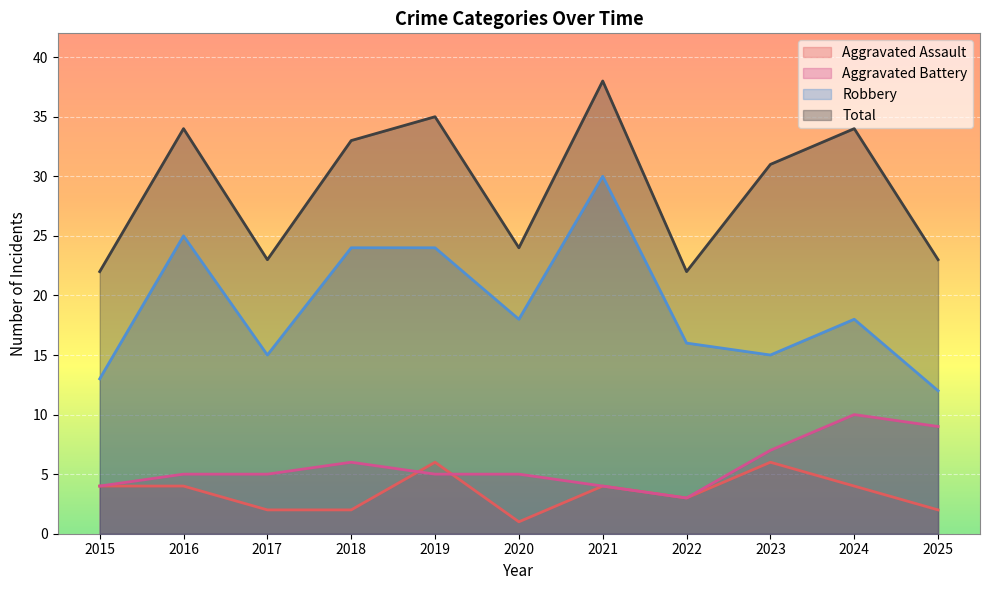

Is it true that Total equals 31 at 2023?

True